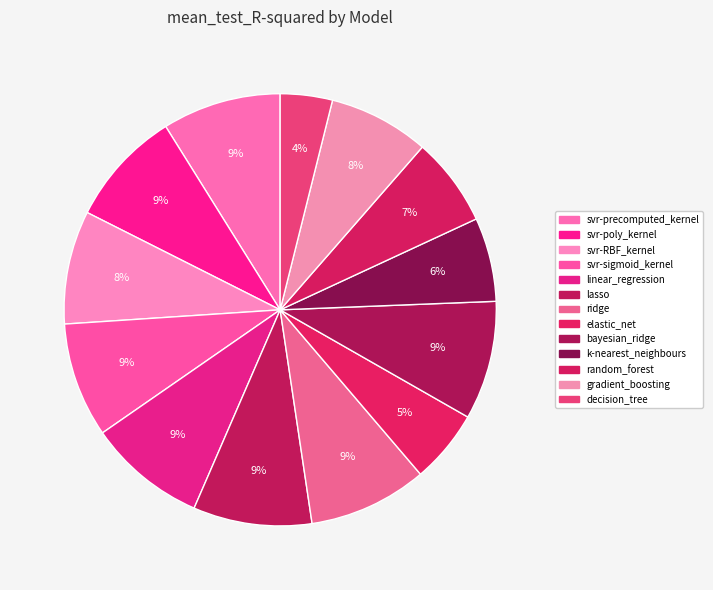

Combined, what portion of the pie is svr-sigmoid_kernel and gradient_boosting?

16.1%